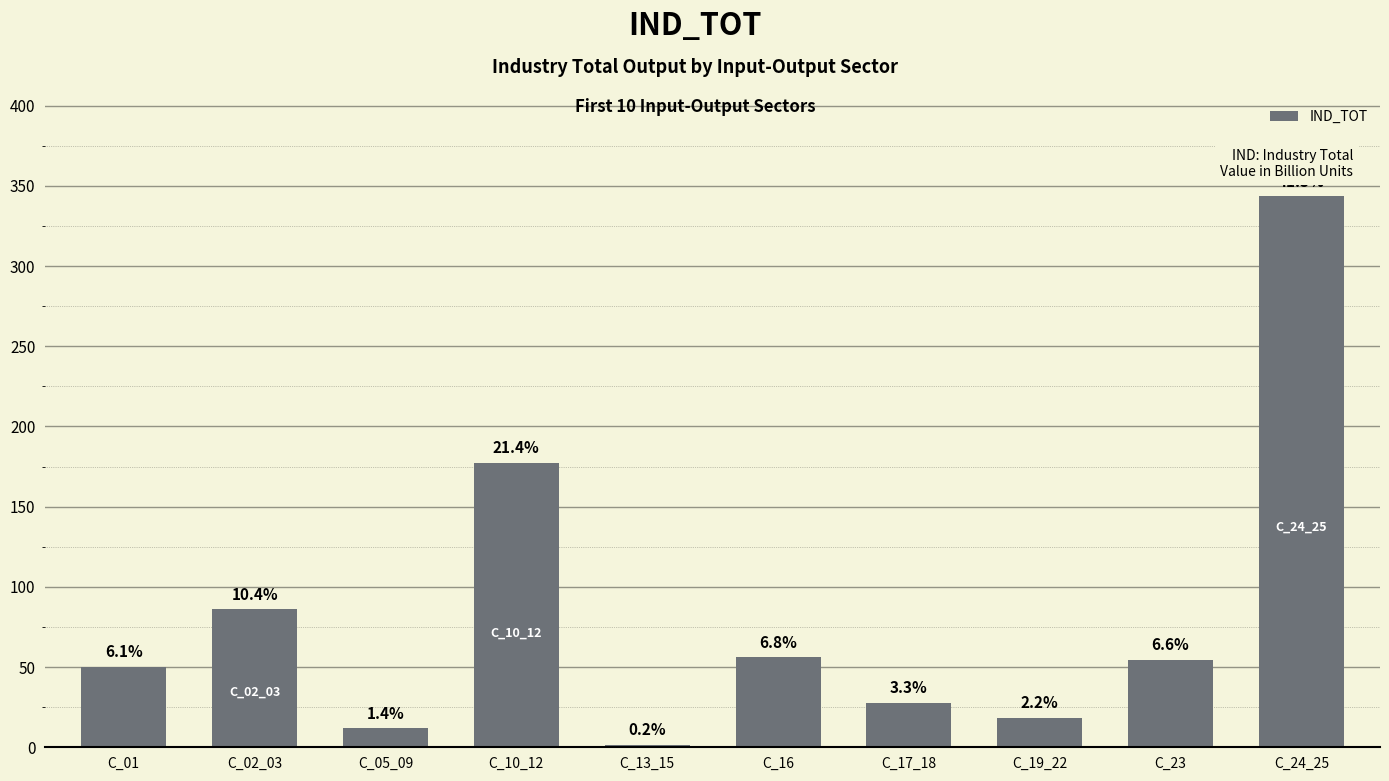

What is the average value?

82.7